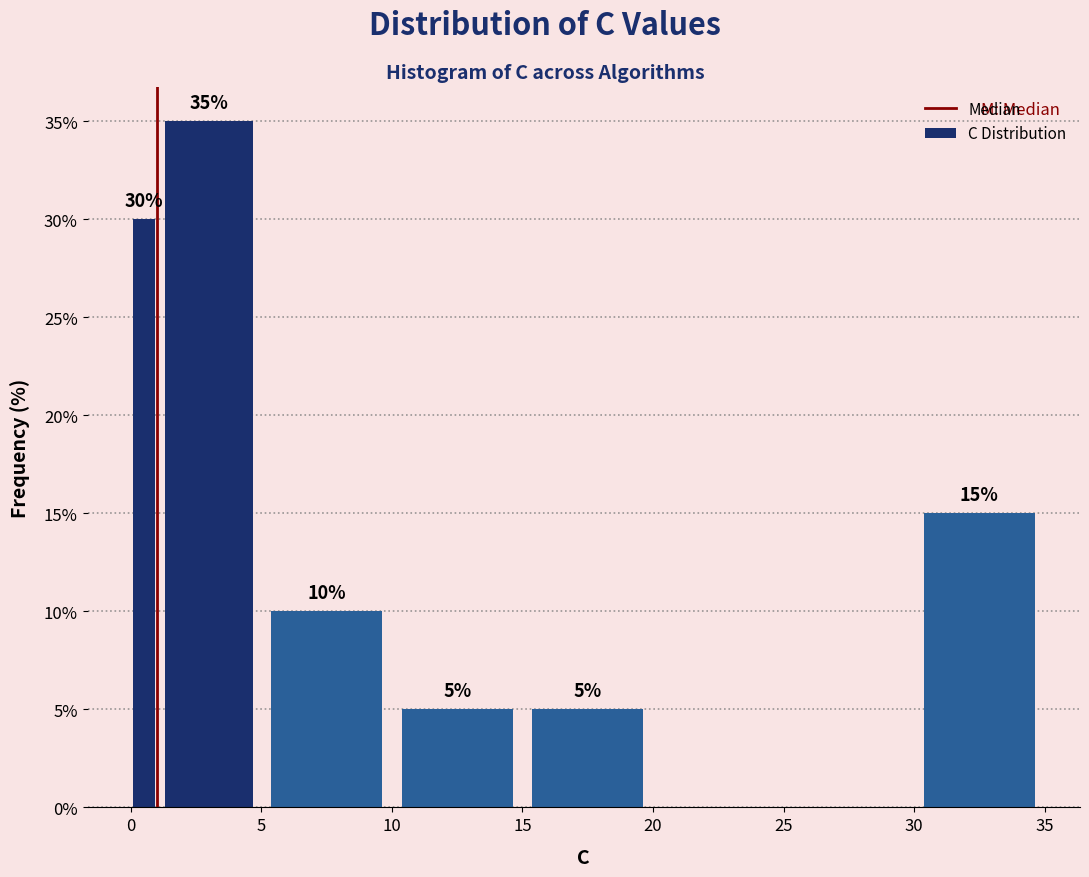

Read against the x-axis, roughly where is the centre of the tallest bar?

3.0